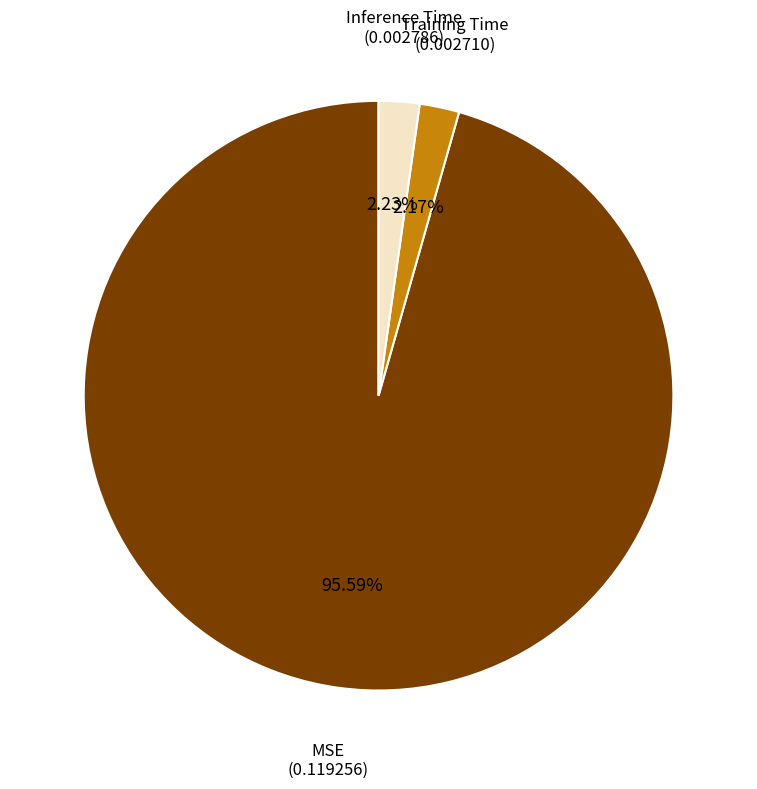

Is there a majority slice in this chart?

Yes